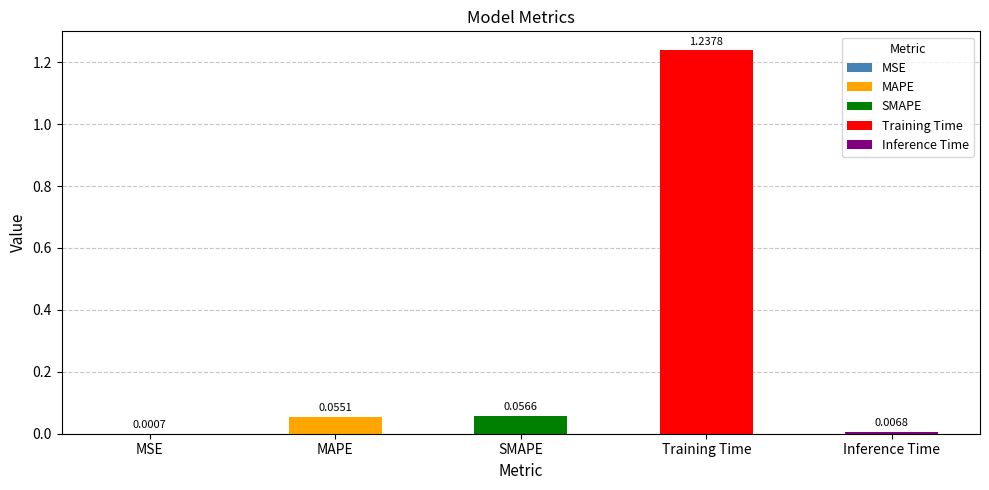

Which has a higher value, MAPE or Training Time?

Training Time